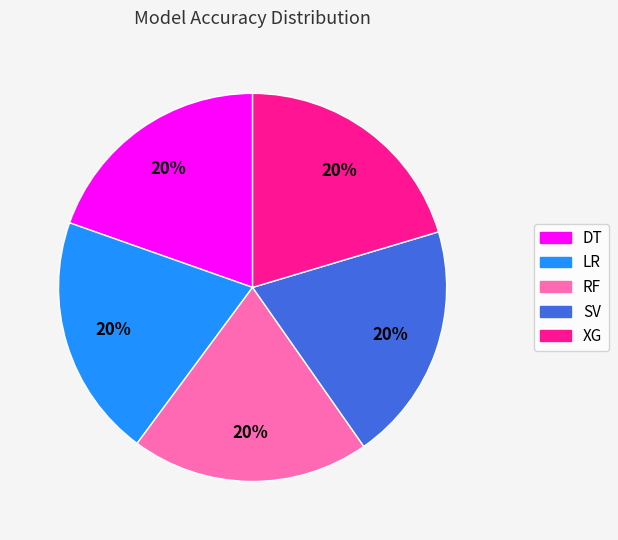

What percentage is the DT slice, to the nearest percent?

20%